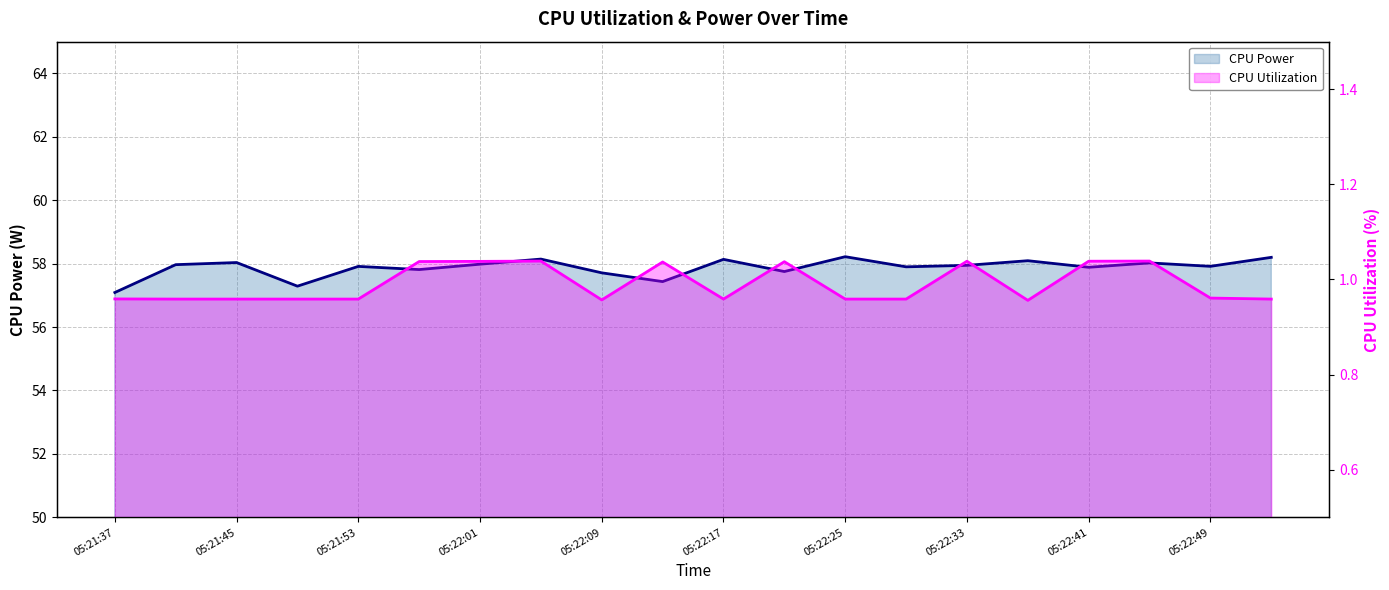

Reading left to right, extract all data points from this chart.

CPU Power: 57.1	58.0	58.0	57.3	57.9	57.8	58.0	58.1	57.7	57.4	58.1	57.8	58.2	57.9	57.9	58.1	57.9	58.0	57.9	58.2
CPU Utilization: 1.0	1.0	1.0	1.0	1.0	1.0	1.0	1.0	1.0	1.0	1.0	1.0	1.0	1.0	1.0	1.0	1.0	1.0	1.0	1.0